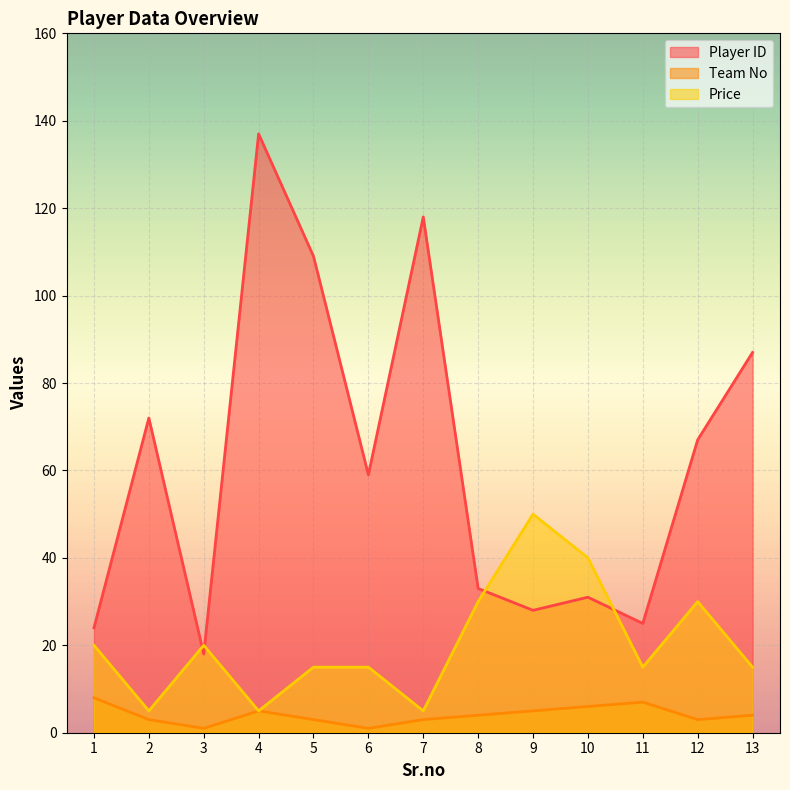

What is the sum of all Price values?

265